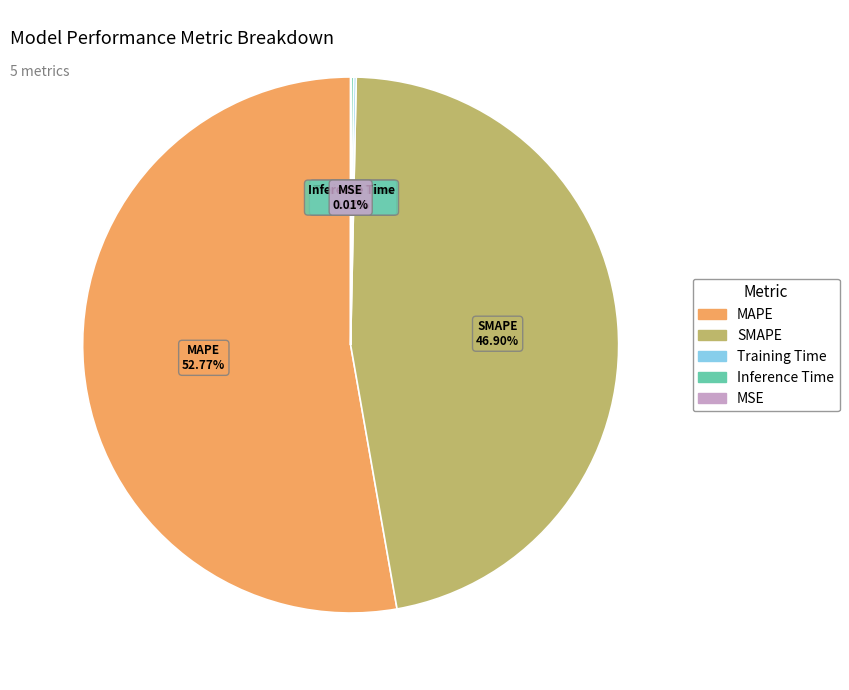

Which slice is the largest?

MAPE